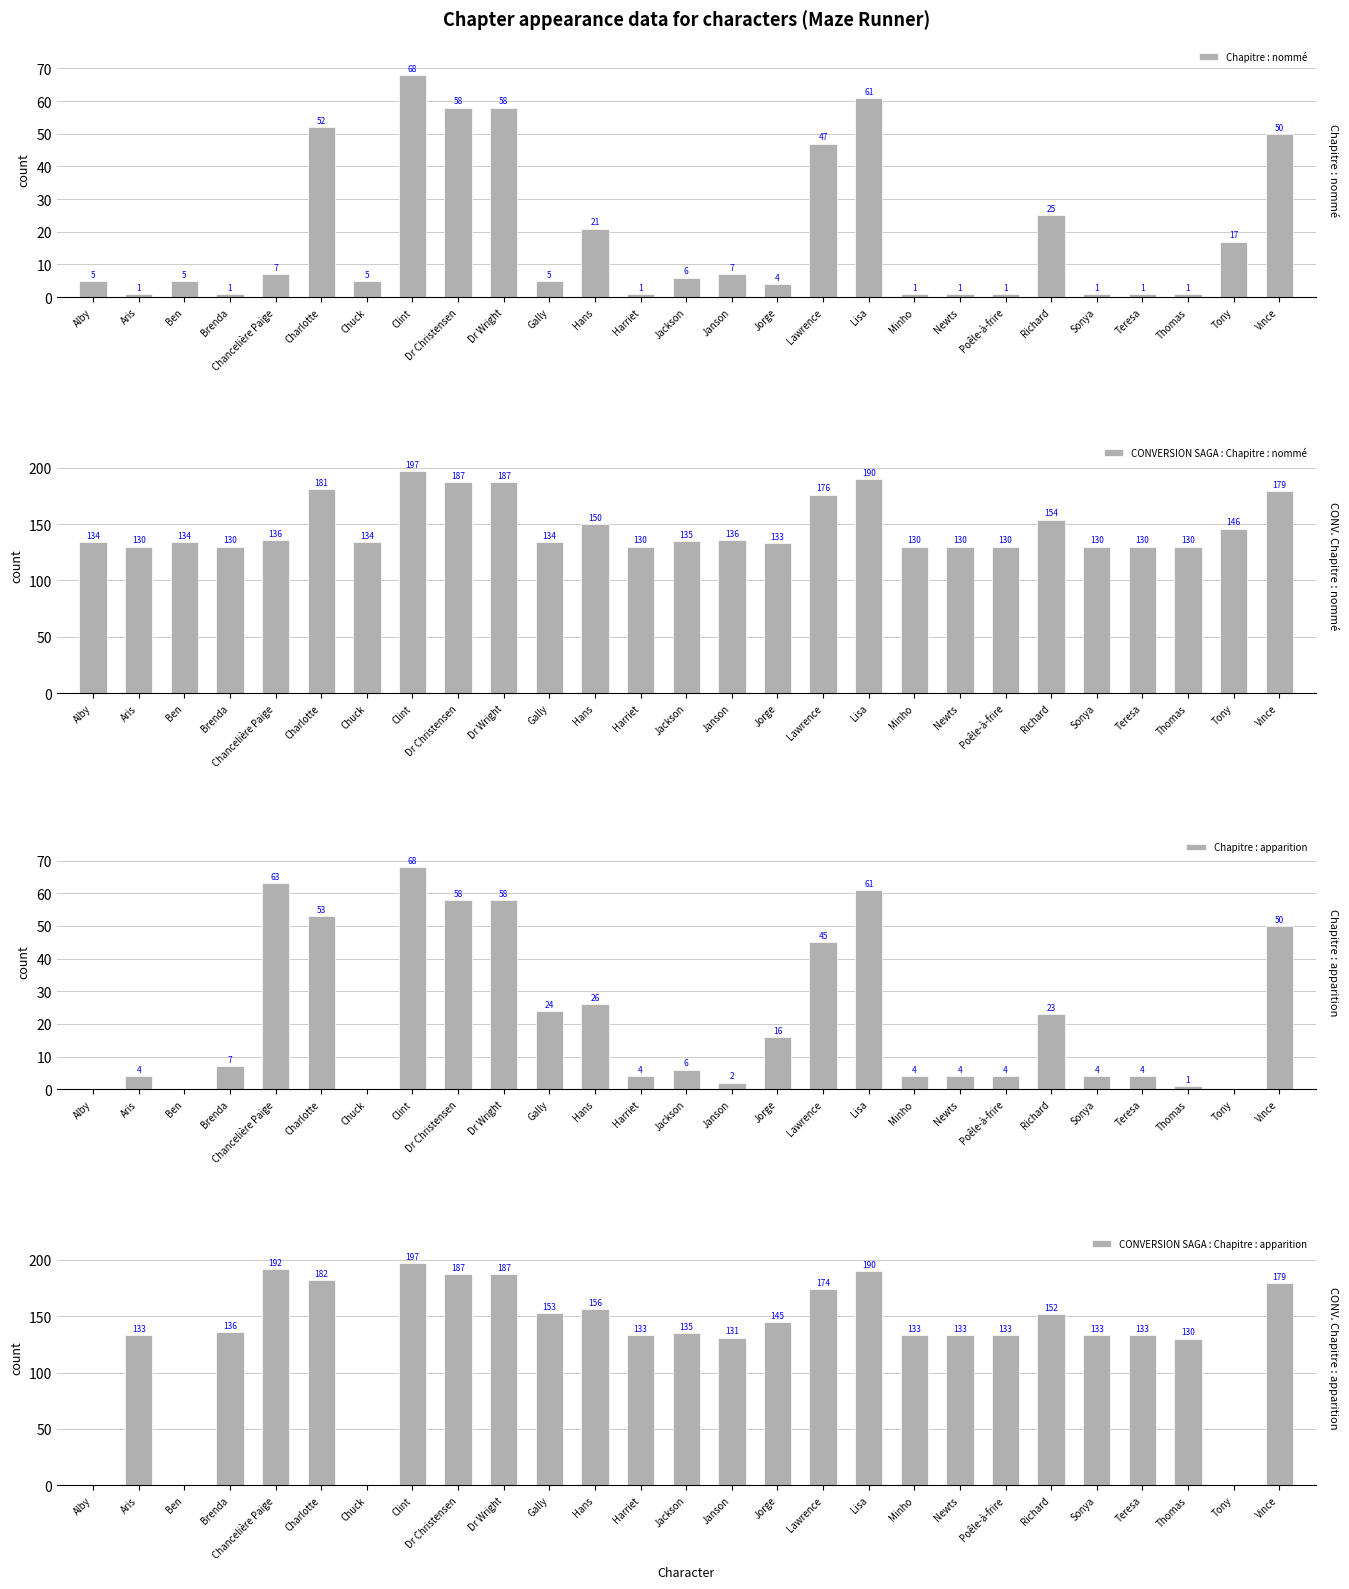

Rank the series by their maximum value, from highest to lowest.

CONVERSION SAGA : Chapitre : nommé, CONVERSION SAGA : Chapitre : apparition, Chapitre : nommé, Chapitre : apparition